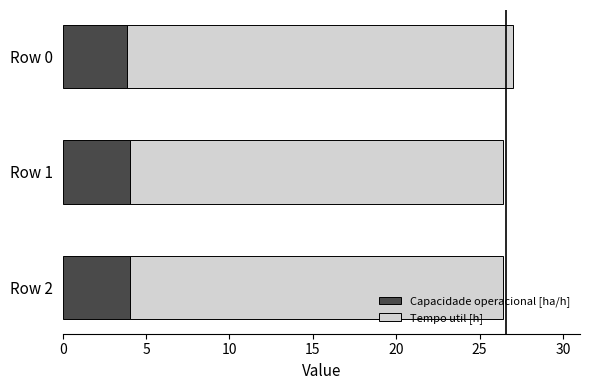

Is it true that Capacidade operacional [ha/h] equals 4.0 at Row 1?

True